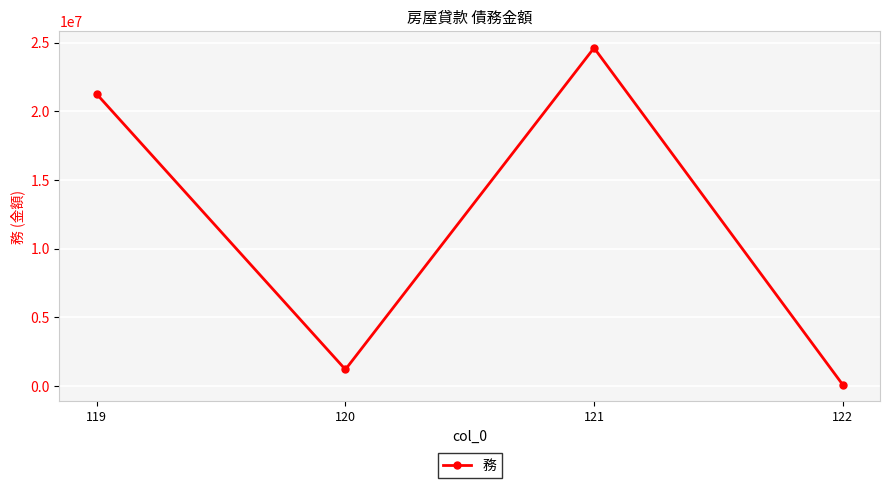

Reading left to right, extract all data points from this chart.

21243892	1196356	24608591	92529